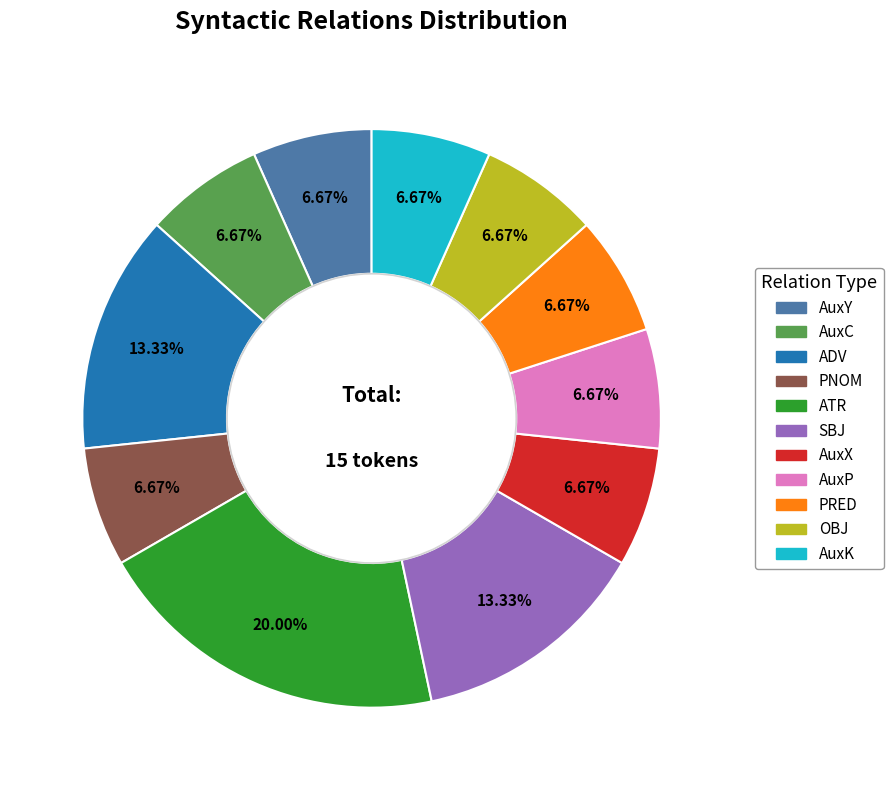

Does AuxK represent more than half of the total?

No